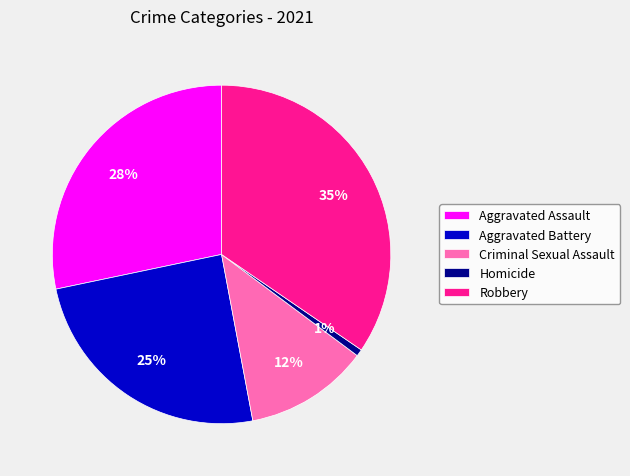

Which has a higher value, Aggravated Assault or Aggravated Battery?

Aggravated Assault